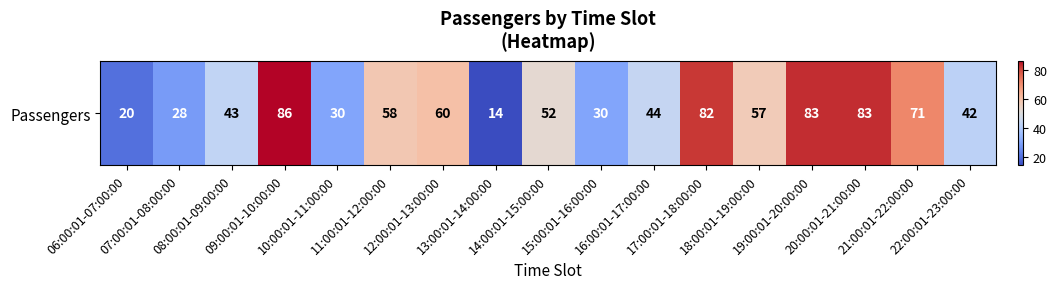

What is the sum of the values at 08:00:01-09:00:00 and 18:00:01-19:00:00?

100